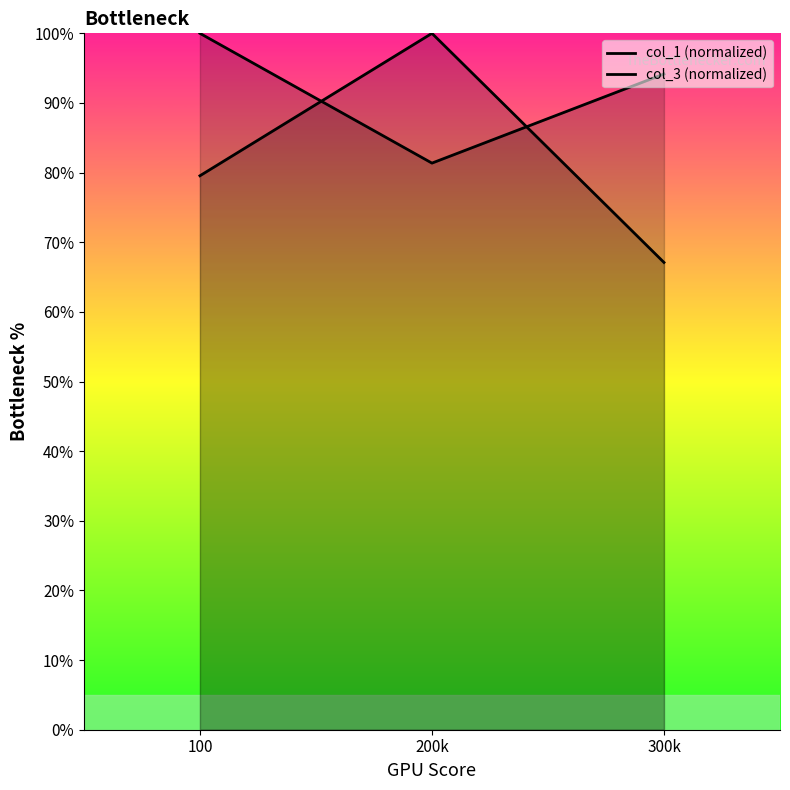

Between 200k and 300k, which is larger?

200k